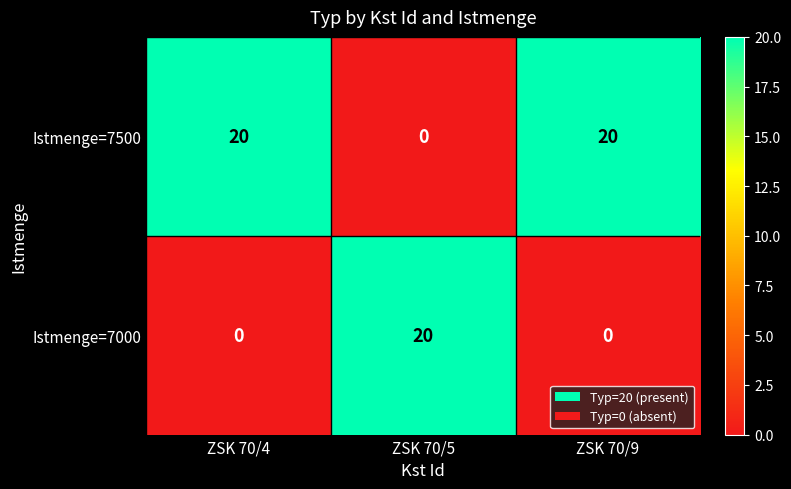

What is the total value across all series at ZSK 70/4?

20